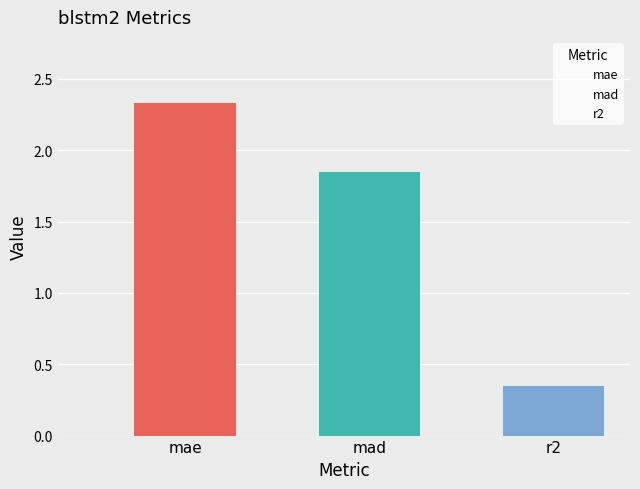

What is the change in value from mae to mad?

-0.5